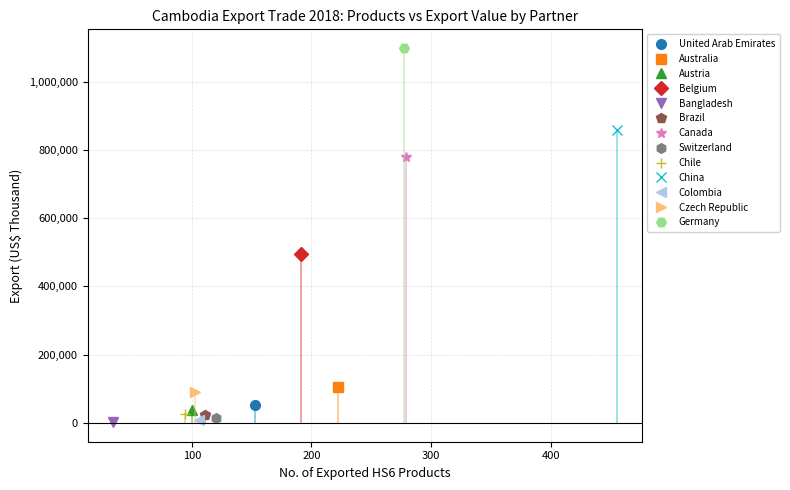

True or false: export_us_thousand and export_share intersect in this chart.

False